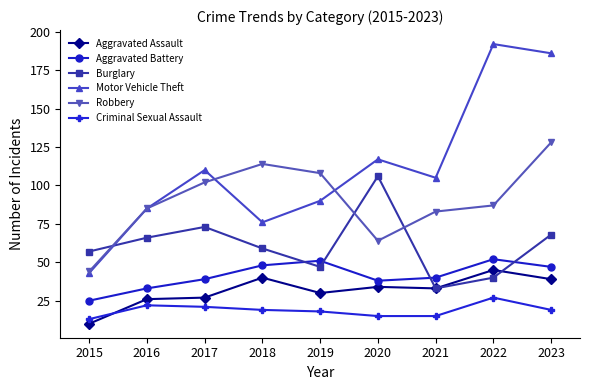

What are all the series names shown in the legend?

Aggravated Assault, Aggravated Battery, Burglary, Motor Vehicle Theft, Robbery, Criminal Sexual Assault